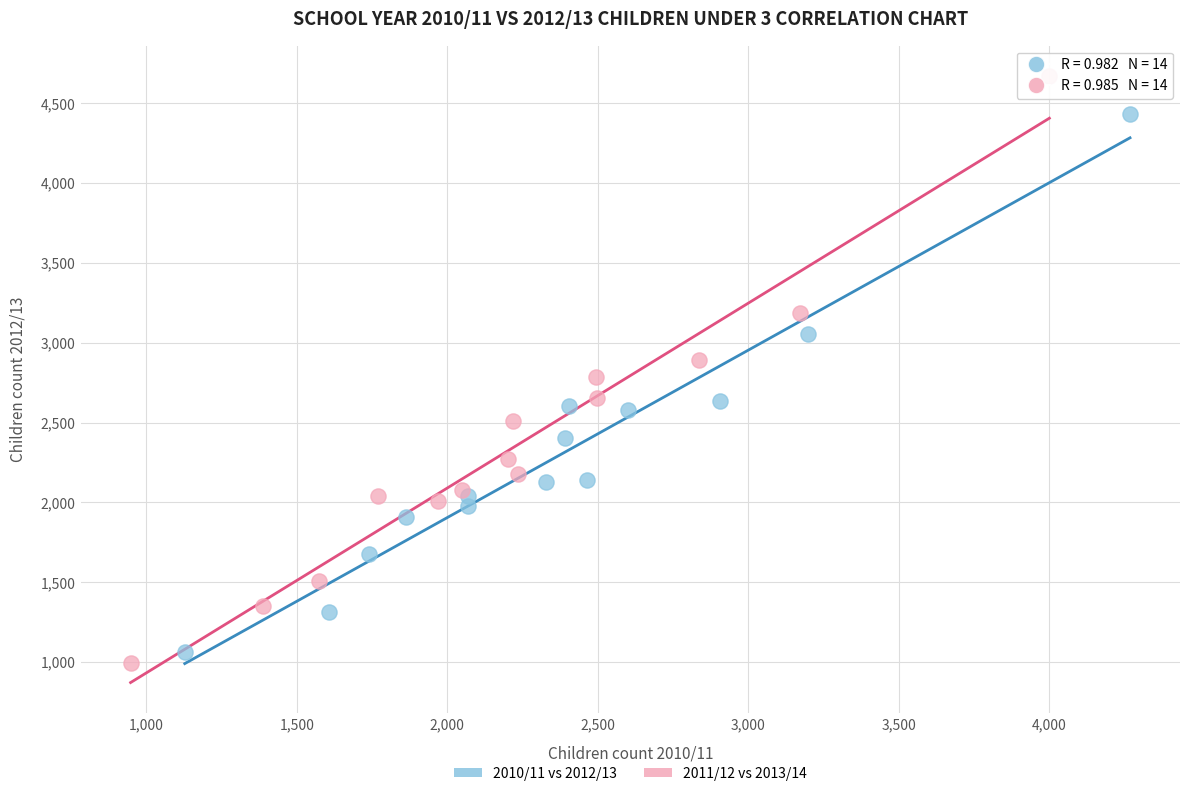

What are all the series names shown in the legend?

2010/11 vs 2012/13, 2011/12 vs 2013/14